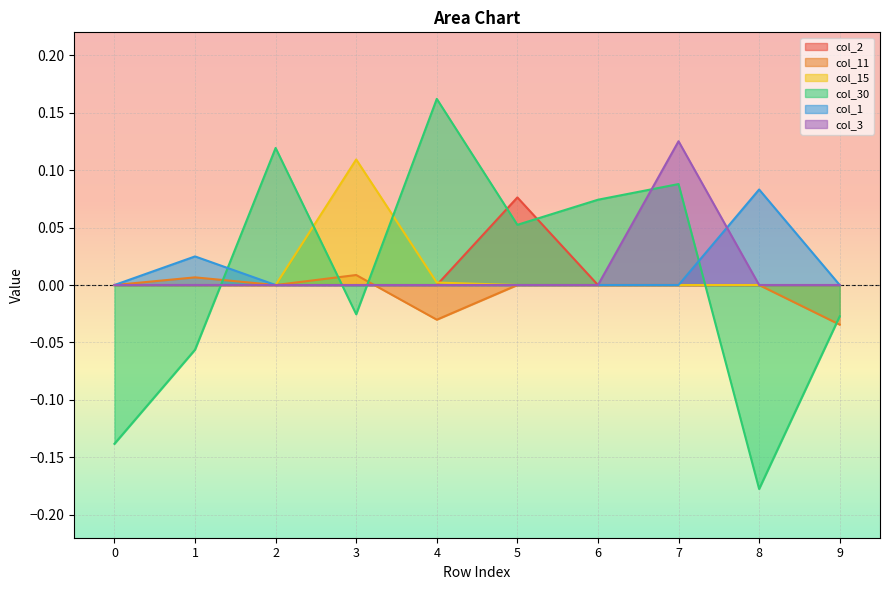

Reading right to left, list all the values displayed in this chart.

col_2: 0.0	0.0	0.0	0.0	0.1	0.0	0.0	0.0	0.0	0.0
col_11: -0.0	0.0	0.0	0.0	0.0	-0.0	0.0	0.0	0.0	0.0
col_15: 0.0	0.0	0.0	0.0	0.0	0.0	0.1	0.0	0.0	0.0
col_30: -0.0	-0.2	0.1	0.1	0.1	0.2	-0.0	0.1	-0.1	-0.1
col_1: 0.0	0.1	0.0	0.0	0.0	0.0	0.0	0.0	0.0	0.0
col_3: 0.0	0.0	0.1	0.0	0.0	0.0	0.0	0.0	0.0	0.0